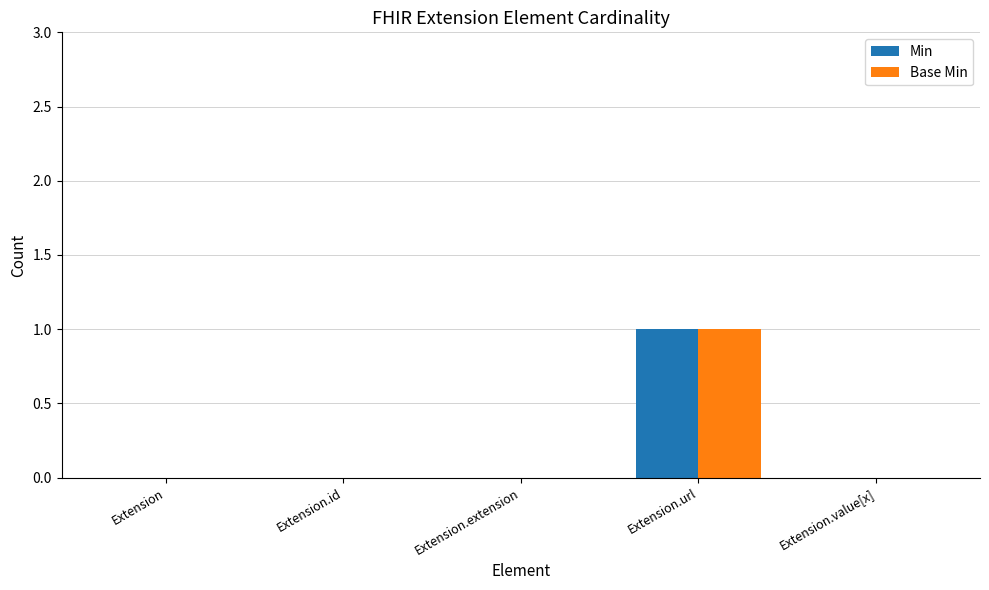

Count the number of data series in this chart.

2